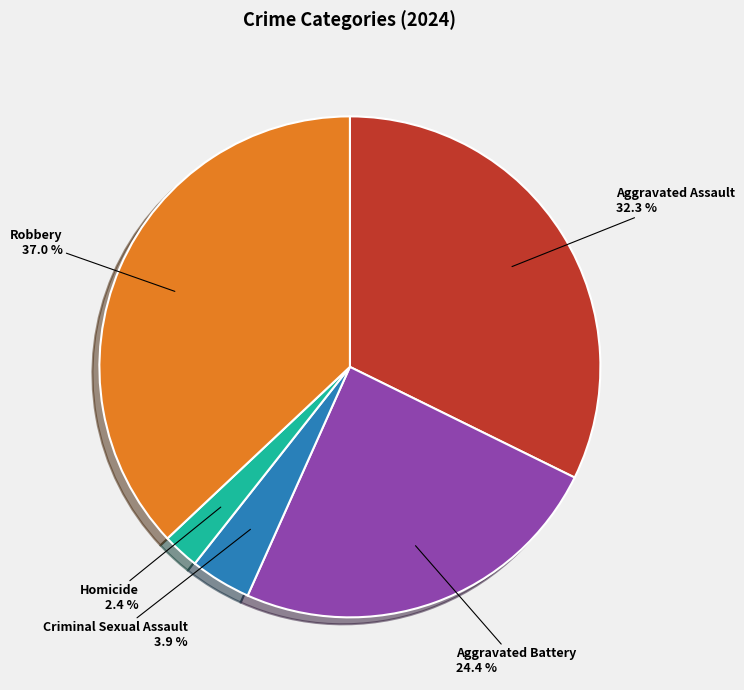

To the nearest percent, what is the difference between the largest and smallest slice percentages?

35%